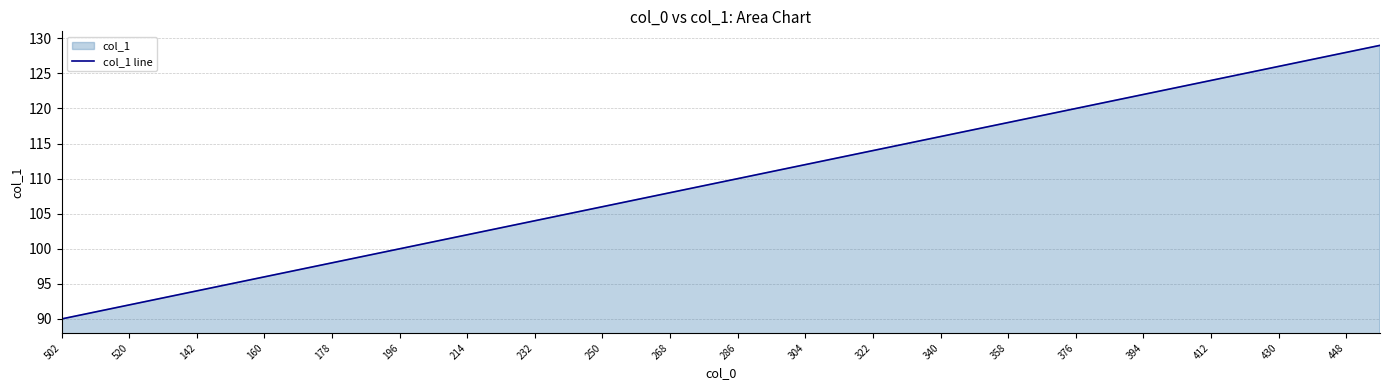

What is the ratio of the value at 376 to the value at 430?

1.0